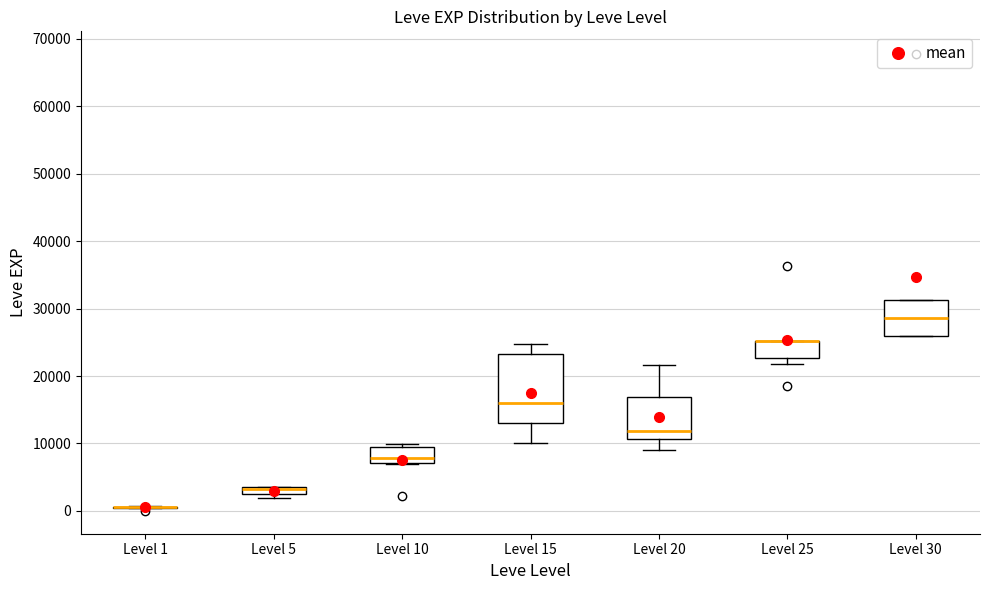

Which box is the tallest, from its lower edge to its upper edge?

Level 15